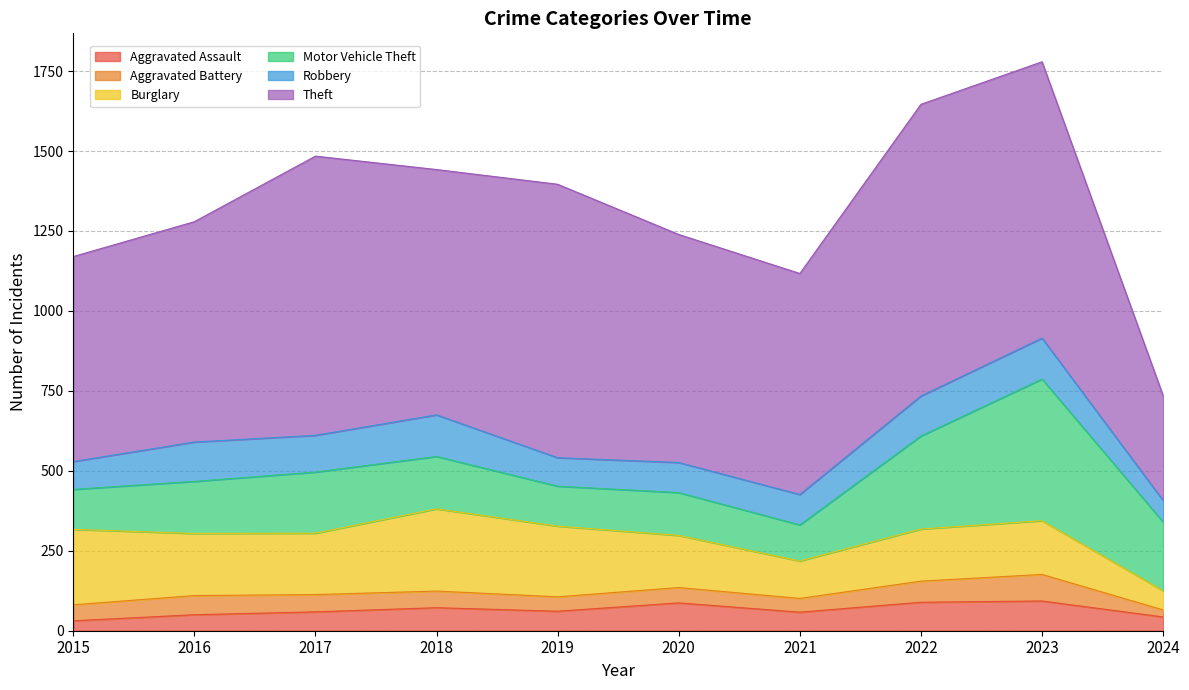

Reading left to right, list all the values displayed in this chart.

Aggravated Assault: 31	50	59	72	61	87	58	89	93	43
Aggravated Battery: 50	60	54	52	45	48	43	66	83	22
Burglary: 236	194	192	257	221	163	117	163	168	60
Motor Vehicle Theft: 125	163	191	164	125	134	113	291	443	215
Robbery: 87	123	115	130	89	94	95	125	128	67
Theft: 641	689	873	767	855	713	691	912	864	328